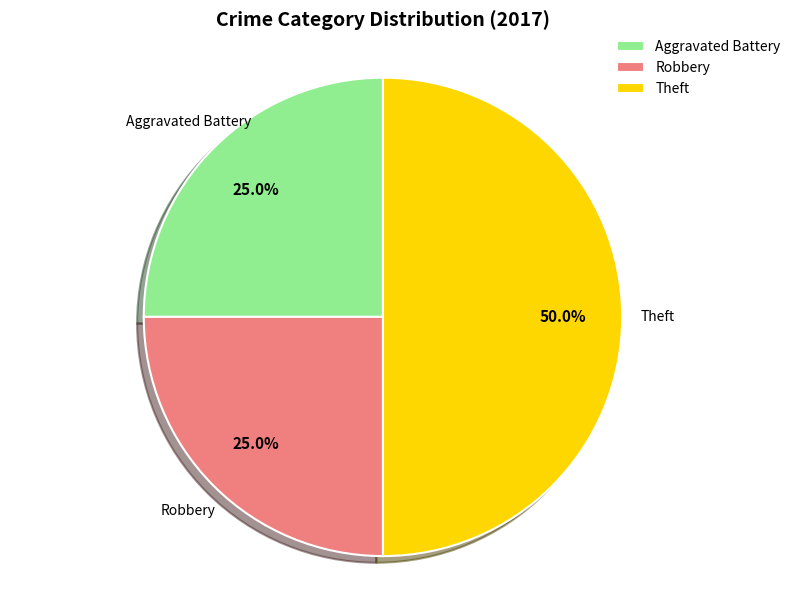

Do Aggravated Battery and Theft together represent more than half of the pie?

Yes